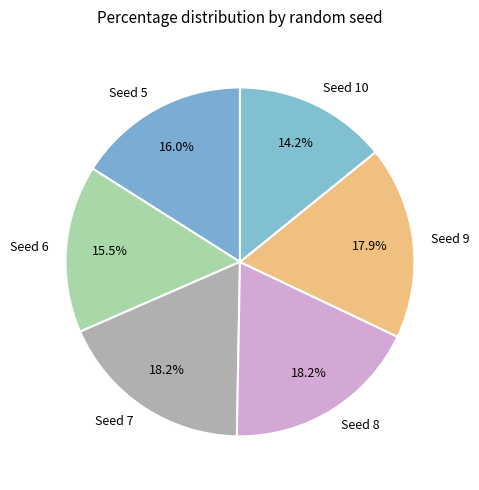

True or false: Seed 5 accounts for 16% of the total.

True